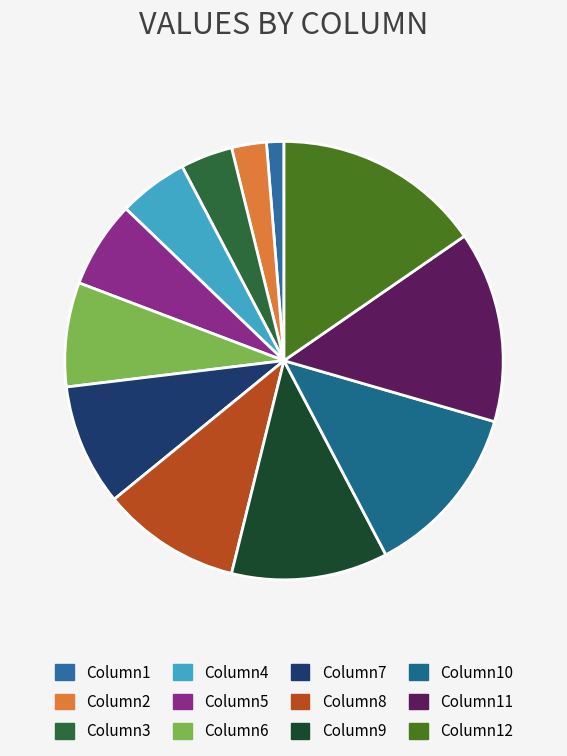

What percentage is the Column12 slice, to the nearest percent?

15%